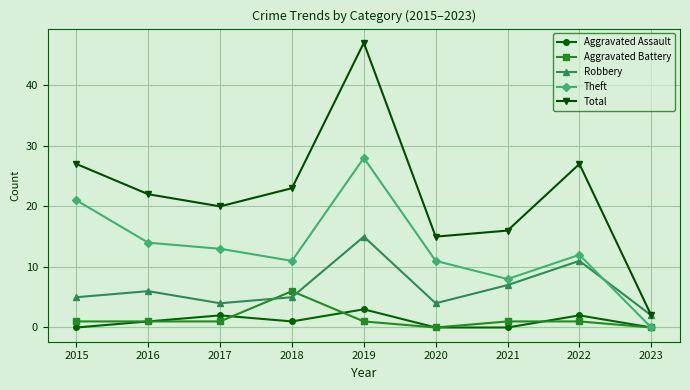

Reading left to right, what are all the values shown in this chart?

Aggravated Assault: 2015=0	2016=1	2017=2	2018=1	2019=3	2020=0	2021=0	2022=2	2023=0
Aggravated Battery: 2015=1	2016=1	2017=1	2018=6	2019=1	2020=0	2021=1	2022=1	2023=0
Robbery: 2015=5	2016=6	2017=4	2018=5	2019=15	2020=4	2021=7	2022=11	2023=2
Theft: 2015=21	2016=14	2017=13	2018=11	2019=28	2020=11	2021=8	2022=12	2023=0
Total: 2015=27	2016=22	2017=20	2018=23	2019=47	2020=15	2021=16	2022=27	2023=2